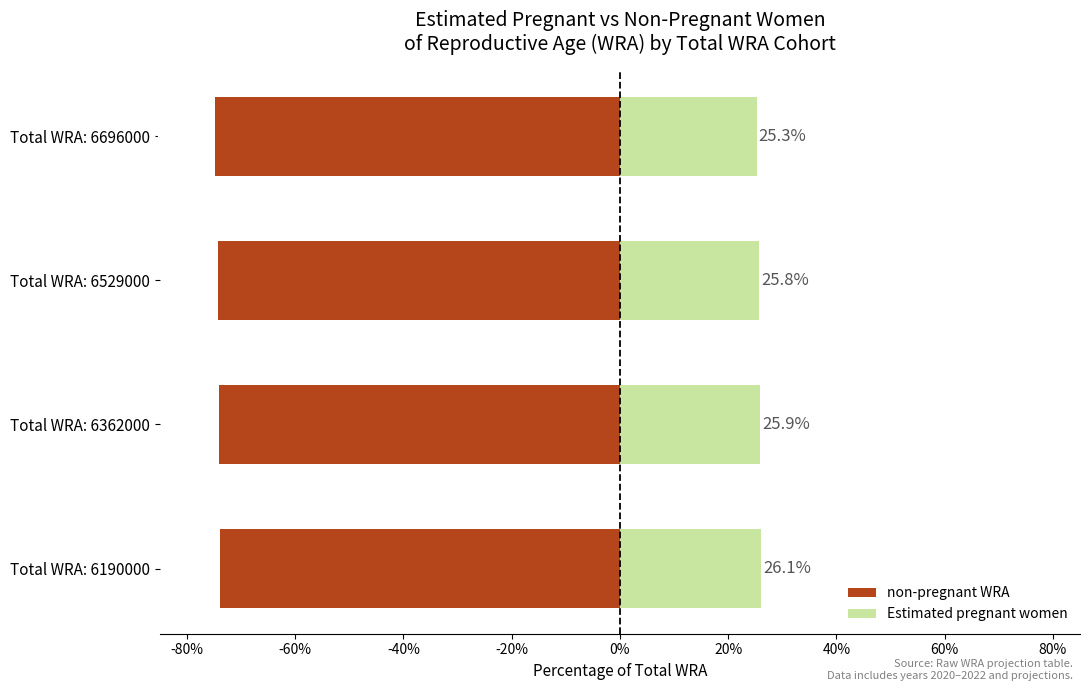

How many data points in non-pregnant WRA are above -74?

1